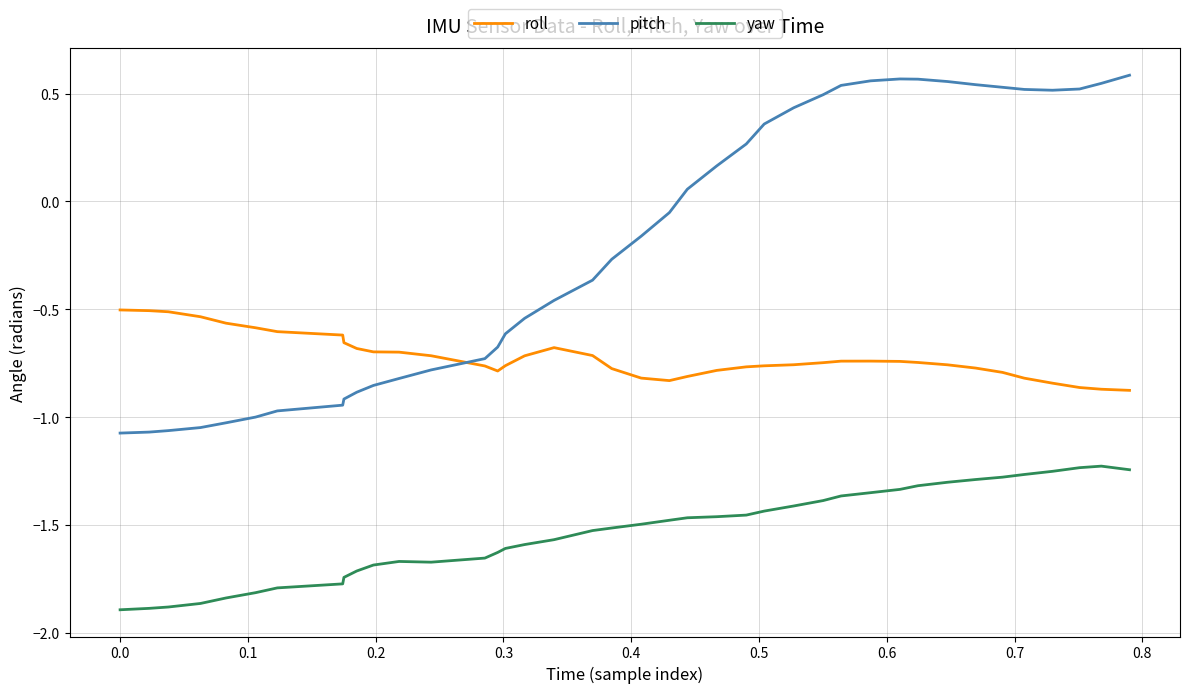

What is the difference between the maximum and minimum values in the yaw series?

0.7